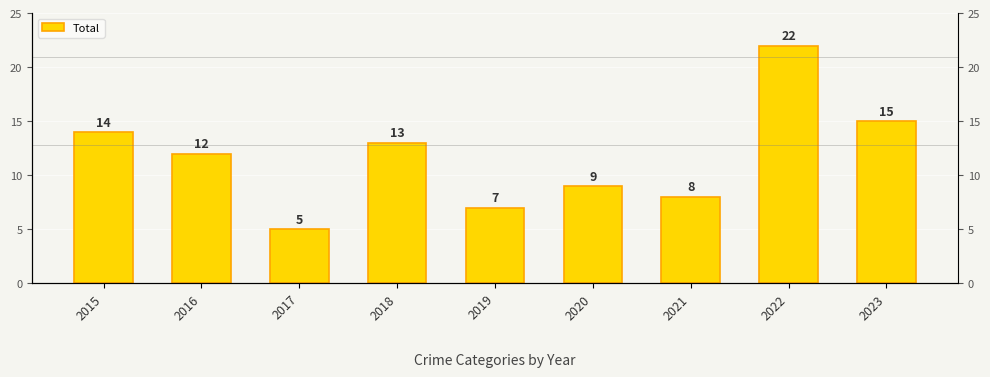

Reading right to left, transcribe all the data shown in this chart.

15	22	8	9	7	13	5	12	14